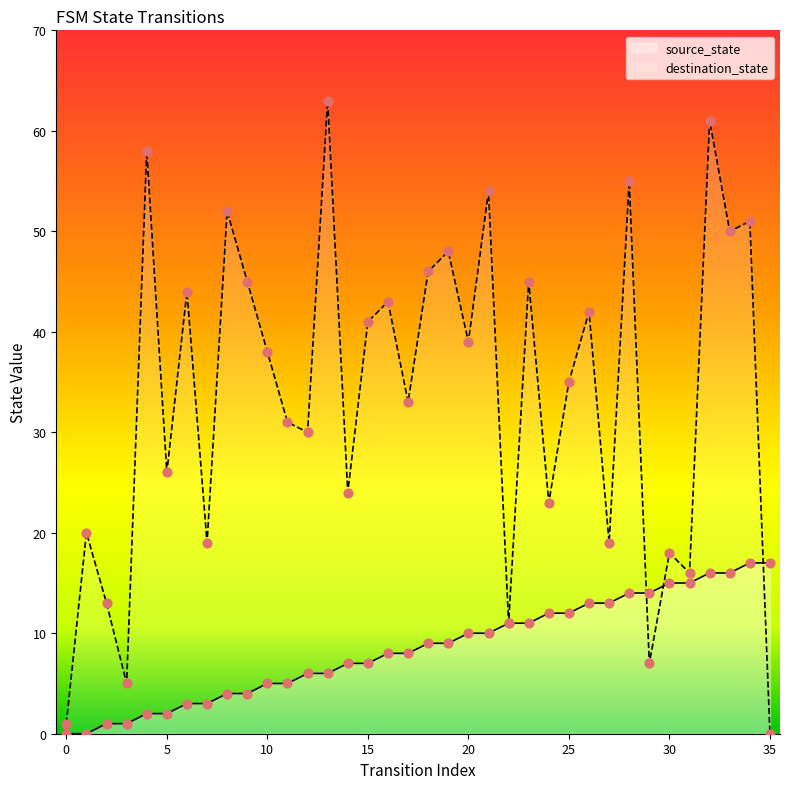

What is the total value across all series at 29?

21